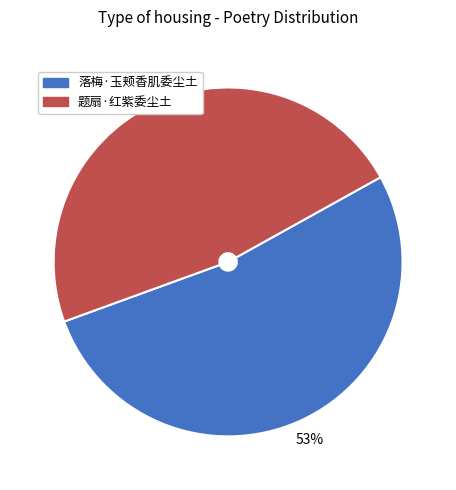

To the nearest percent, what is the combined percentage of 题扇·红紫委尘土 and 落梅·玉颊香肌委尘土?

100%